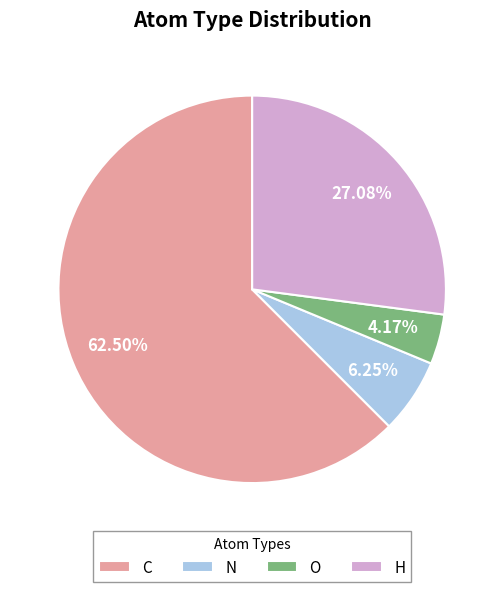

What percentage is the N slice, to the nearest percent?

6%